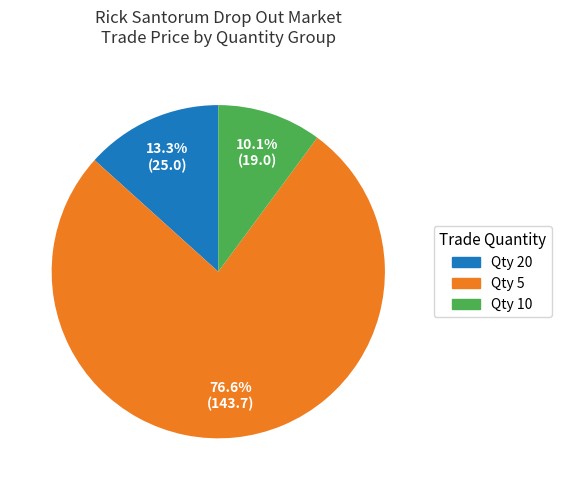

Does any single category account for the majority?

Yes